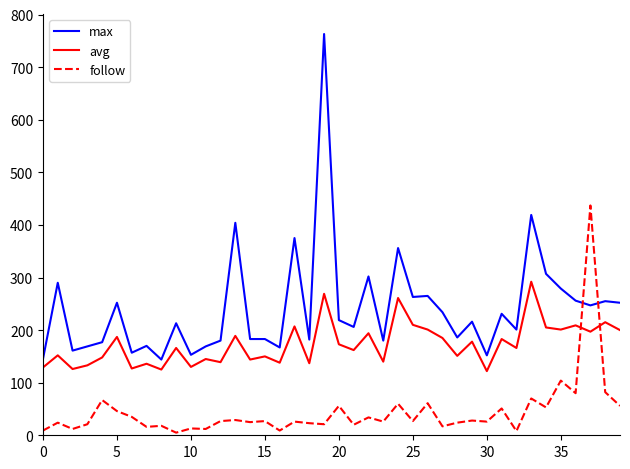

Which series ends up on top after the final intersection of avg and follow?

avg